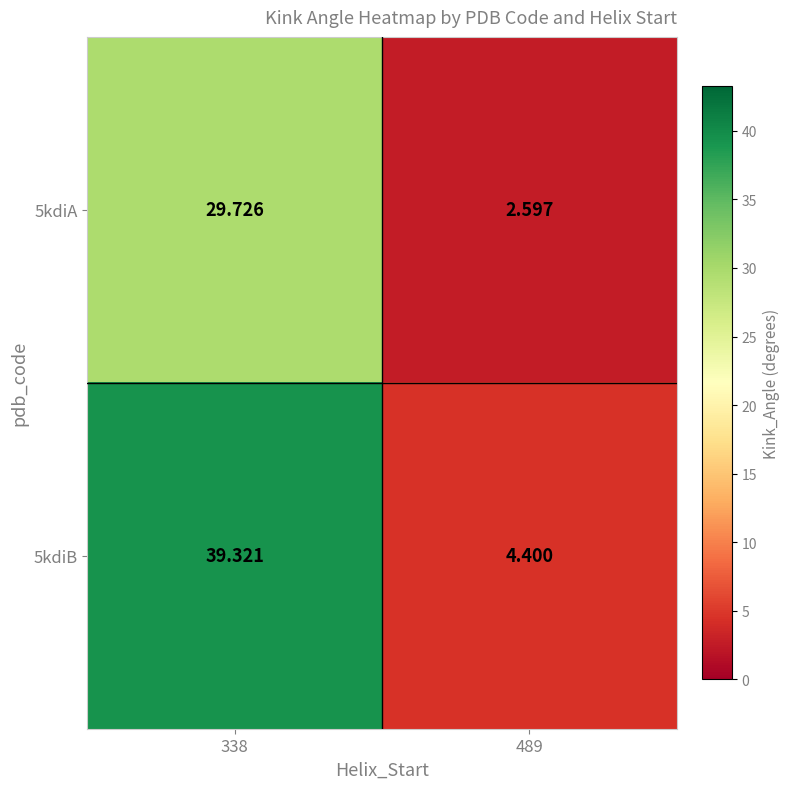

Is the value of 5kdiB at 489 greater than the value of 5kdiA at 489?

Yes